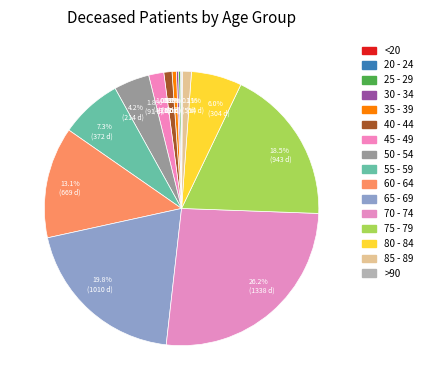

To the nearest percent, what percentage of the pie is 60 - 64?

13%